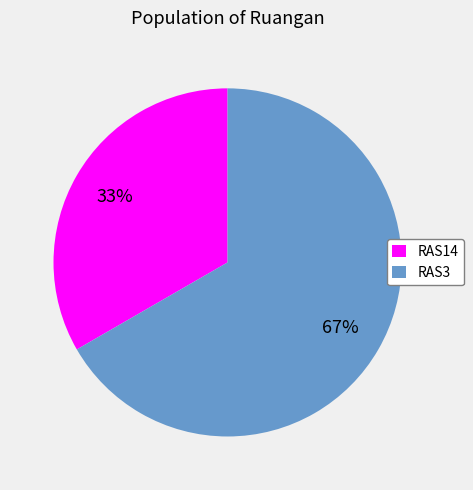

Combined, do RAS3 and RAS14 account for over 50%?

Yes